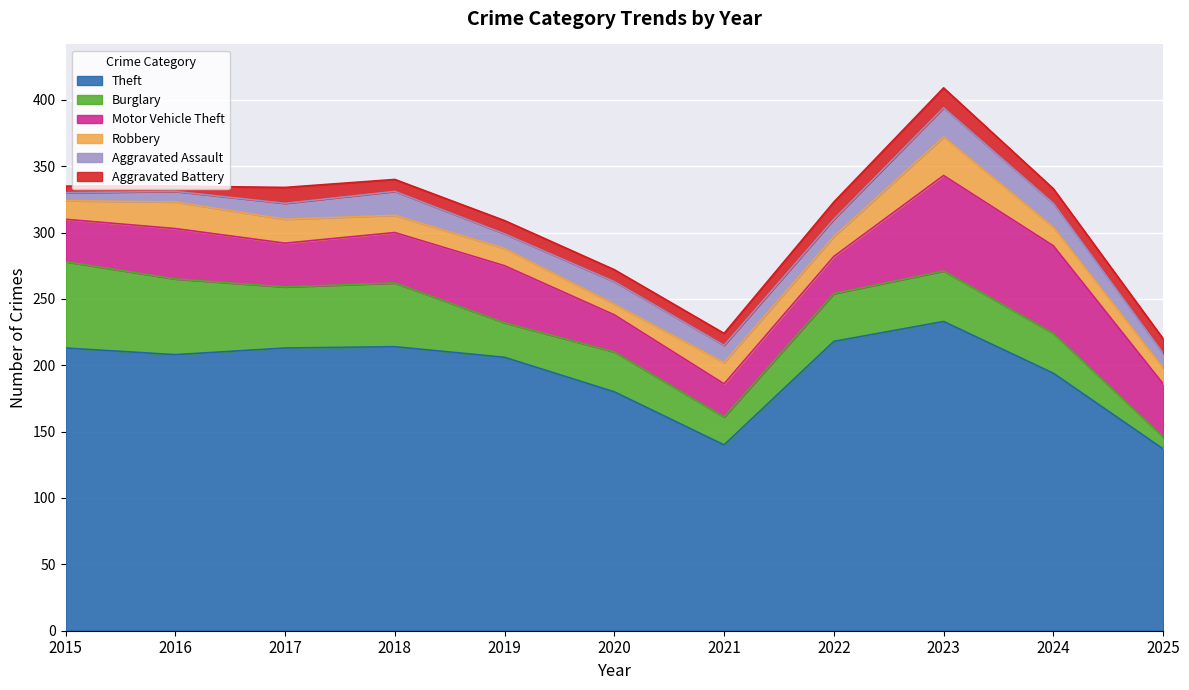

What is the sum of all Robbery values?

172